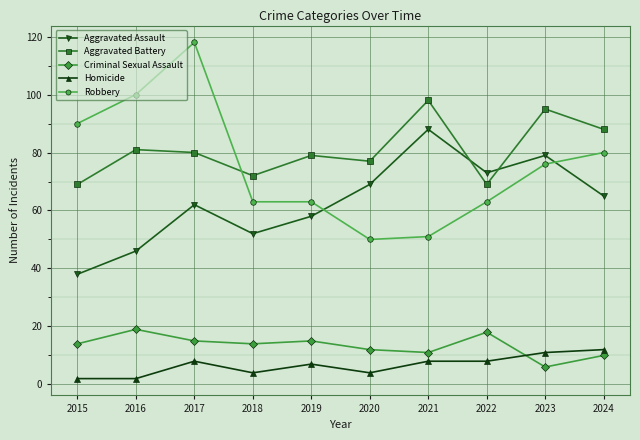

Which category has the highest value across all series?

2017